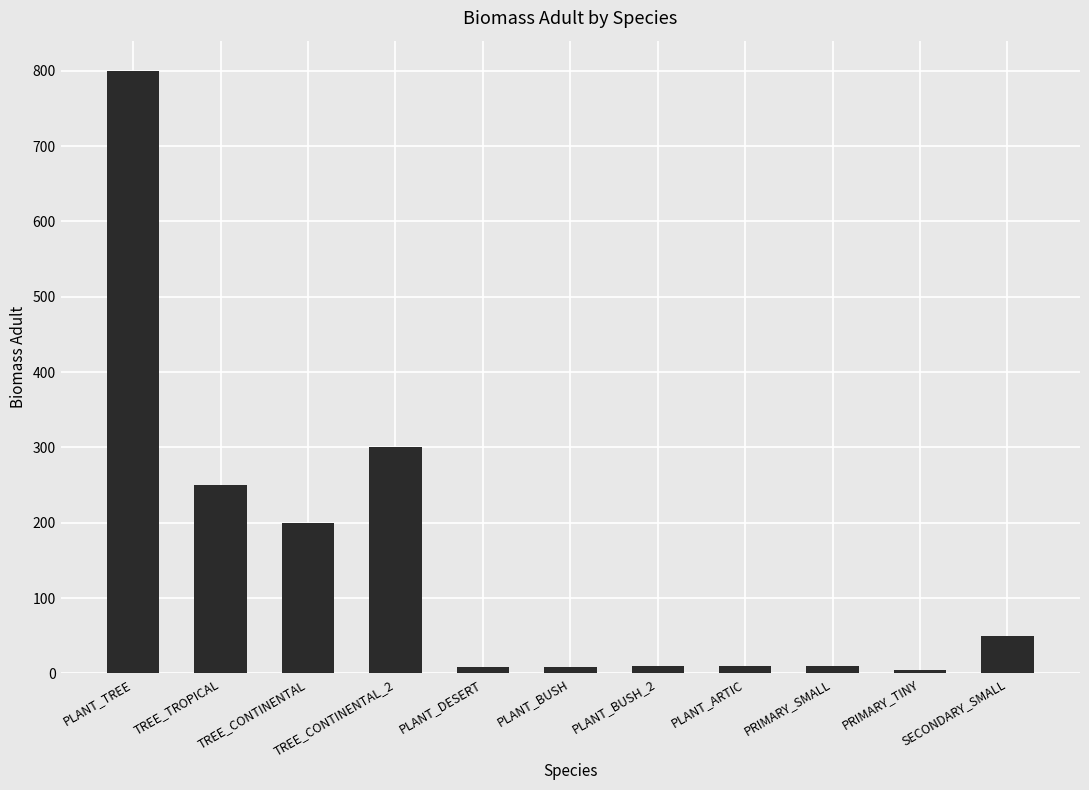

Approximately how many times larger is the value at TREE_TROPICAL compared to TREE_CONTINENTAL_2?

0.8